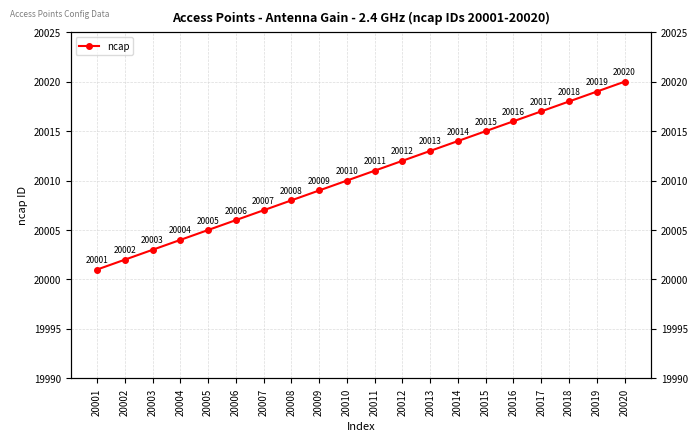

At which category does the chart reach its minimum across all series?

20001